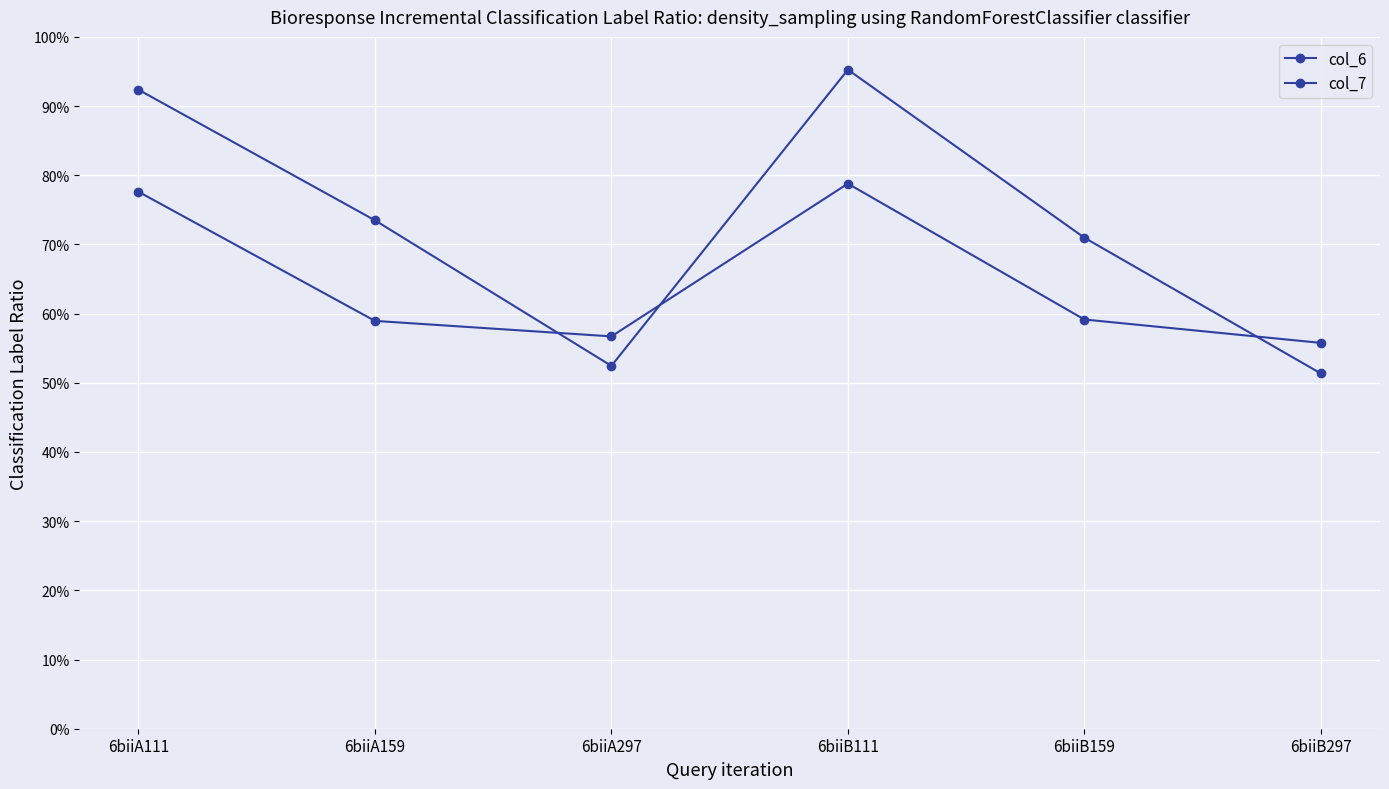

Does the chart have visible grid lines?

Yes